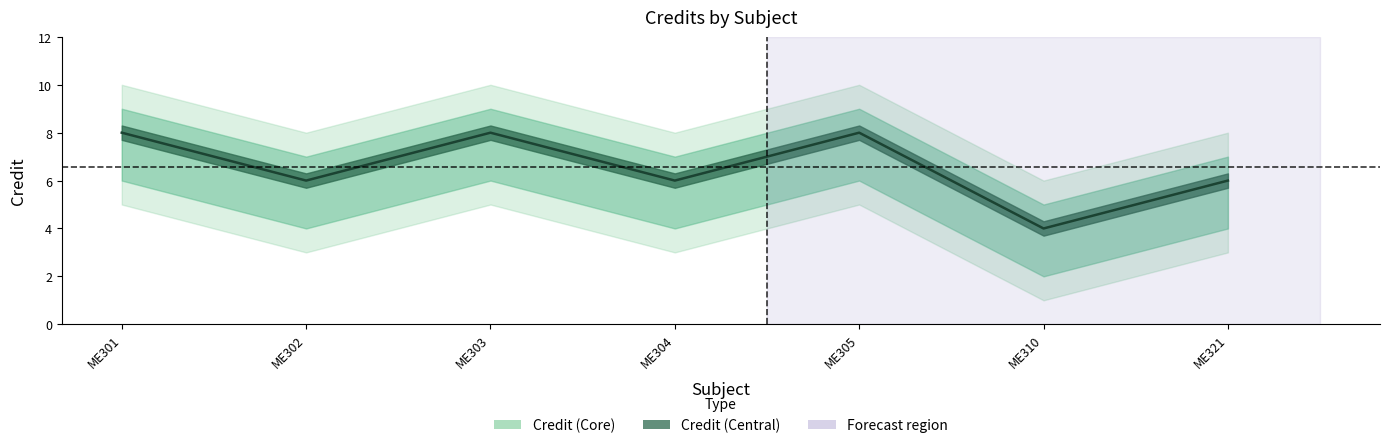

At which category does the data reach its first local valley?

ME302